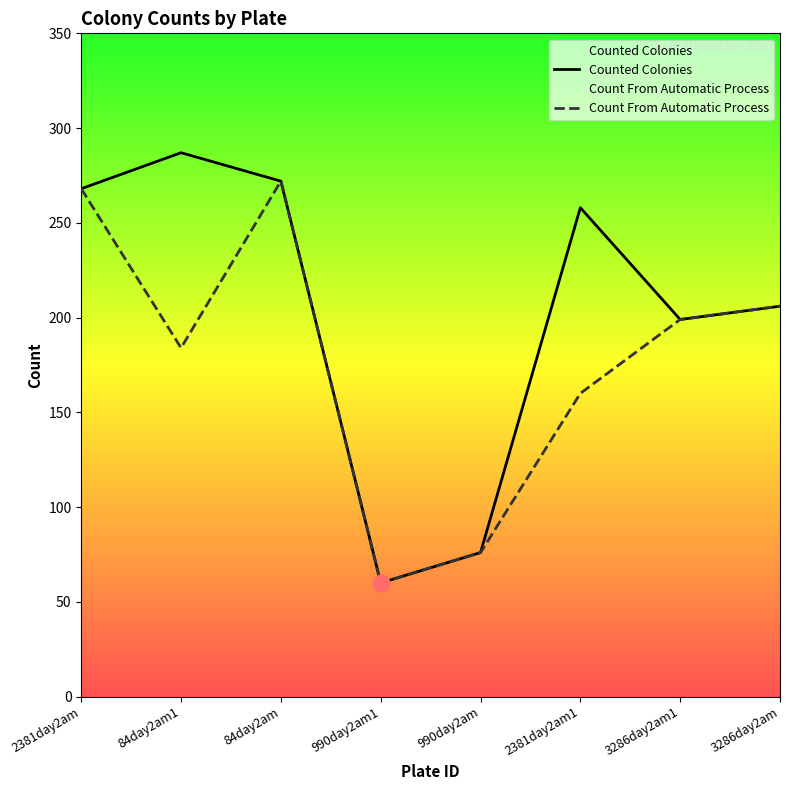

The Count From Automatic Process series shows 123 at 990day2am. True or false?

False